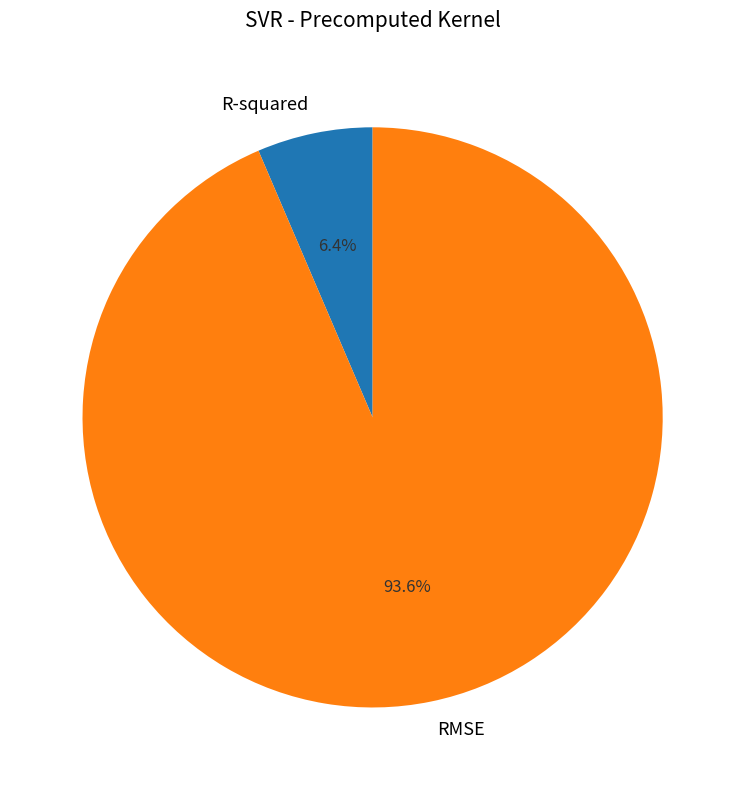

Combined, do R-squared and RMSE account for over 50%?

Yes